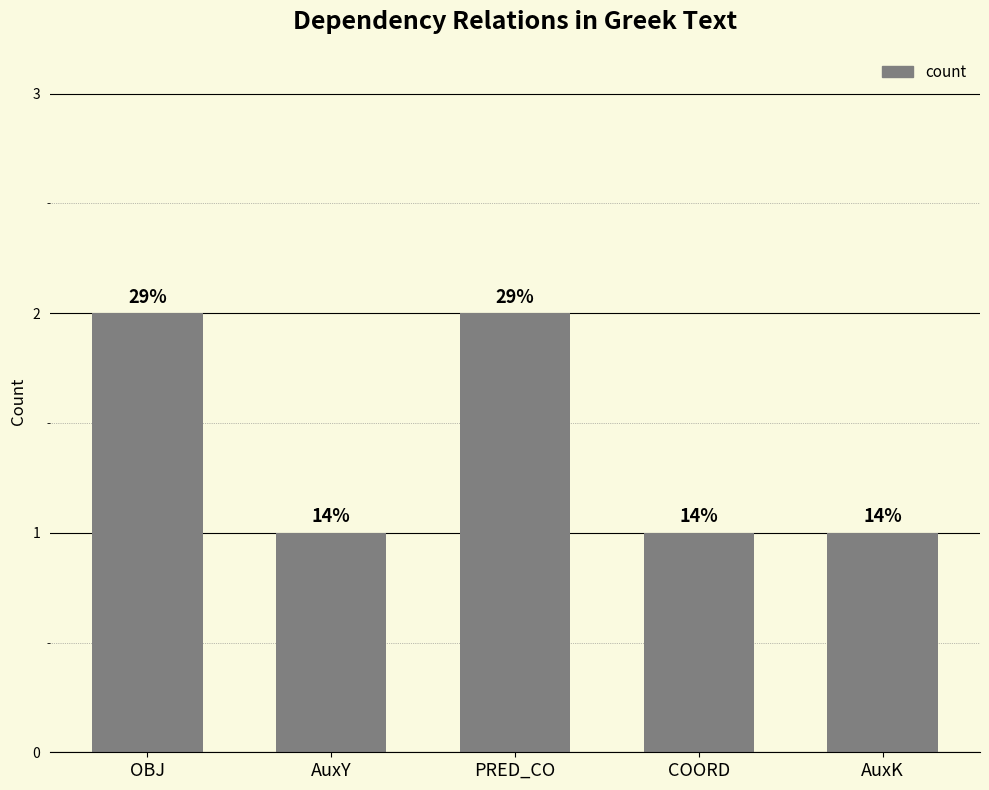

What is the value of the 1st bar from the left?

2